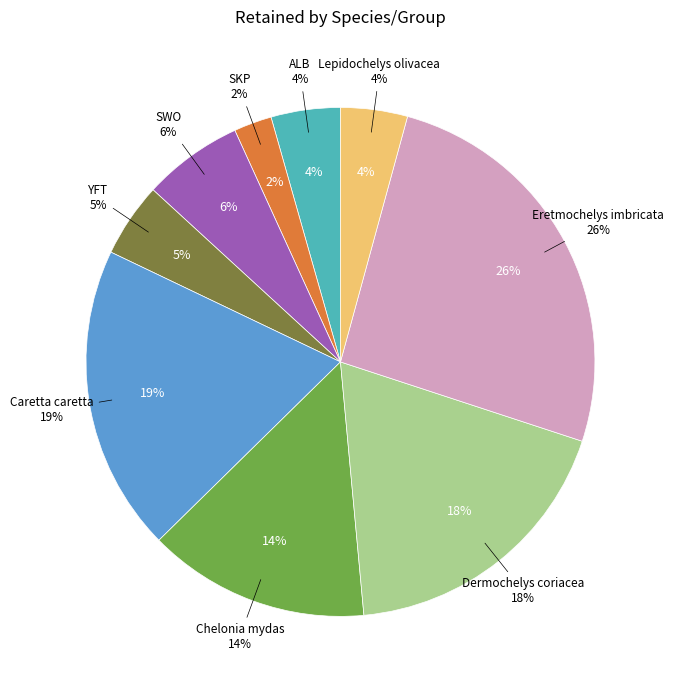

Approximately how many times larger is the value at SKP compared to SWO?

0.4